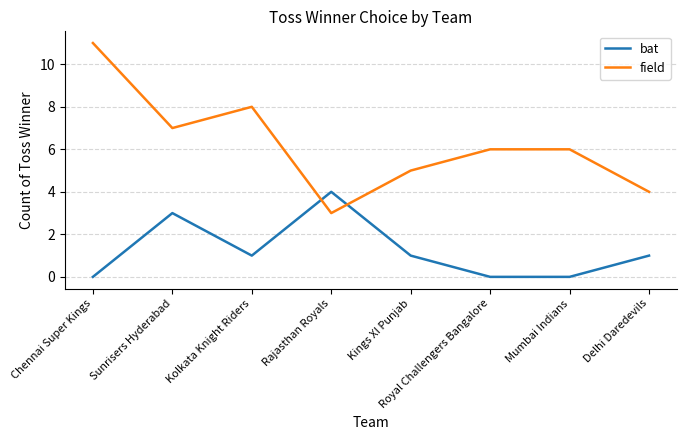

What position from the left is Royal Challengers Bangalore?

6